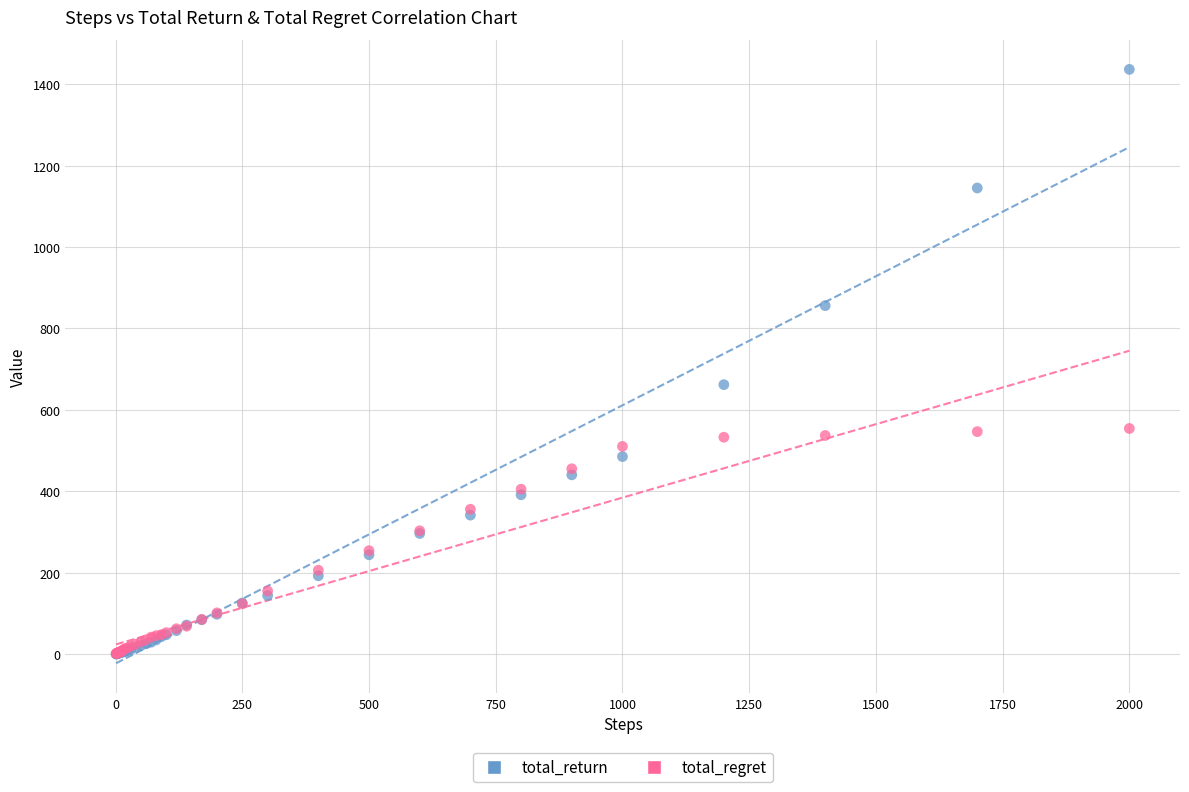

In the total_return series, what Y value is closest to 718?

662.0